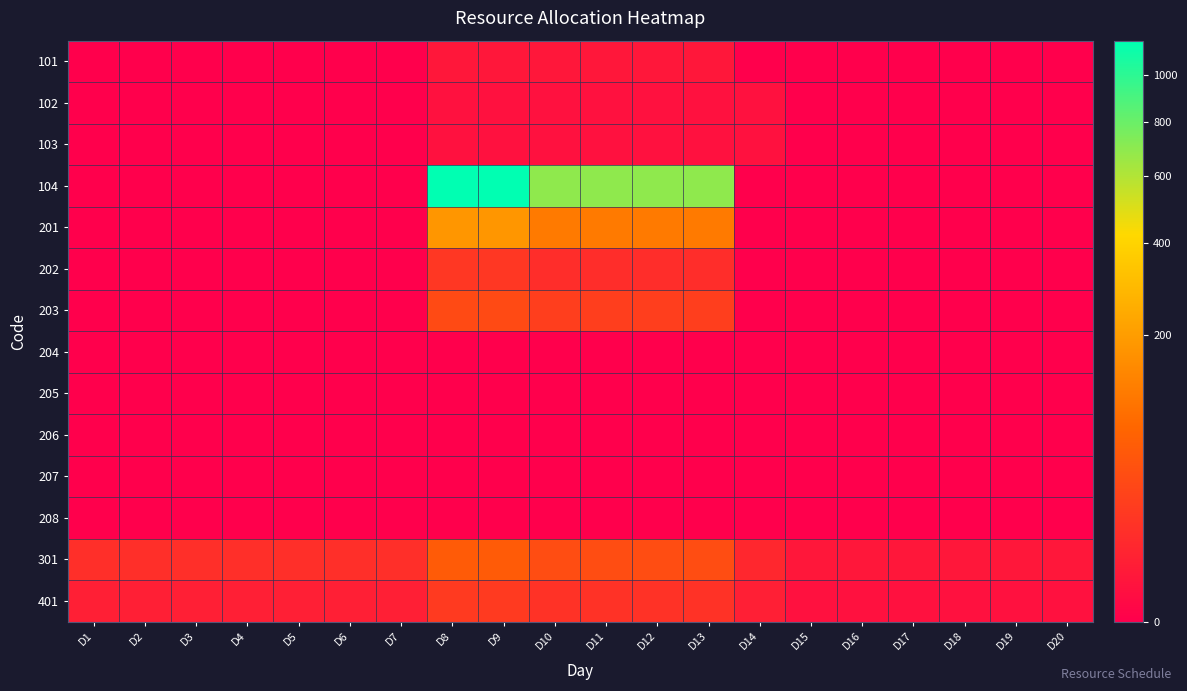

Rank the series by their maximum value, from highest to lowest.

104, 201, 301, 203, 401, 202, 101, 102, 103, 204, 205, 206, 207, 208